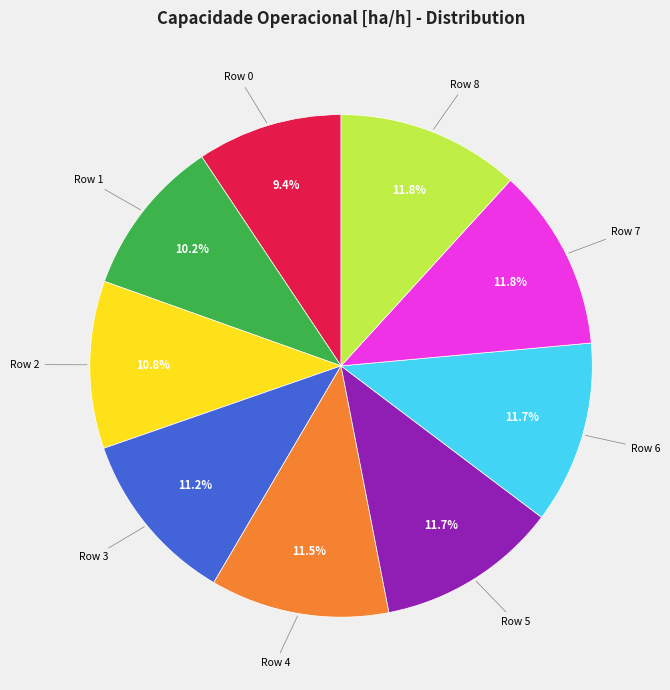

Count the number of slices in the pie.

9